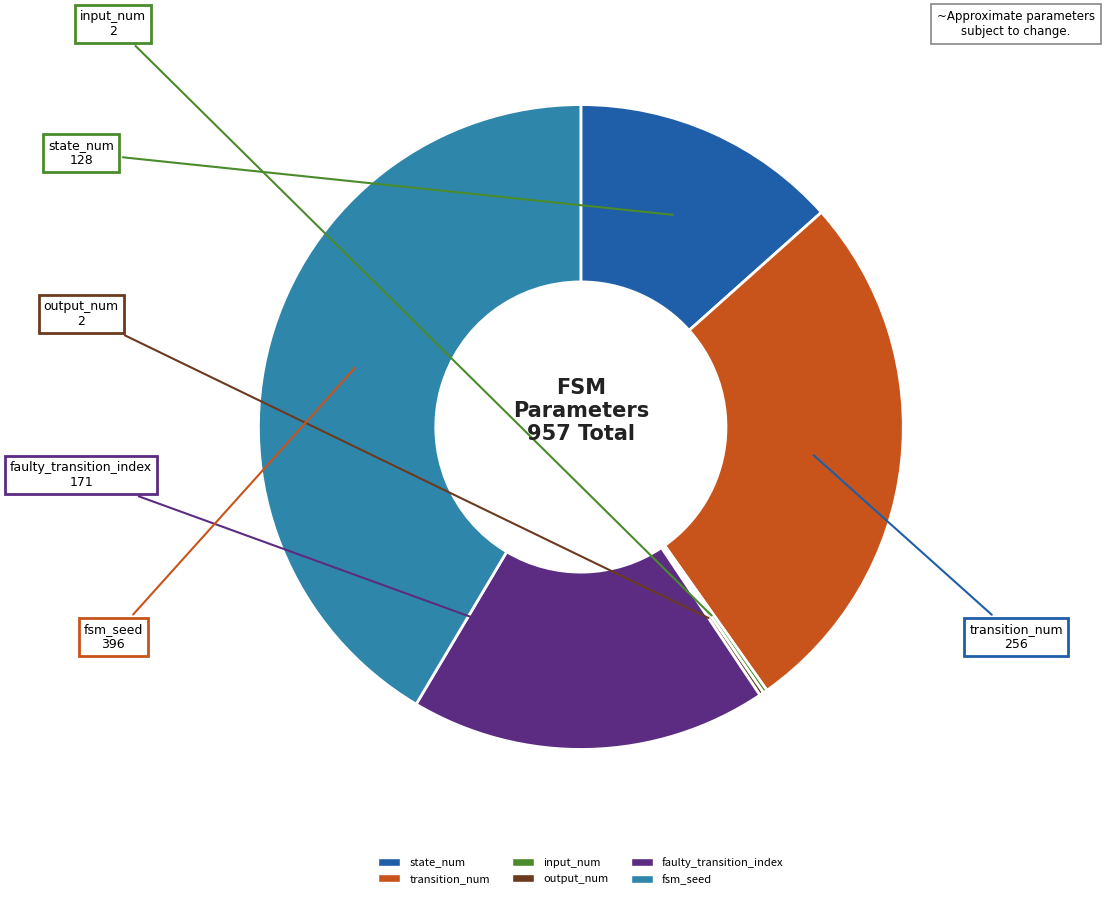

Is it true that state_num is 13% of the pie?

True